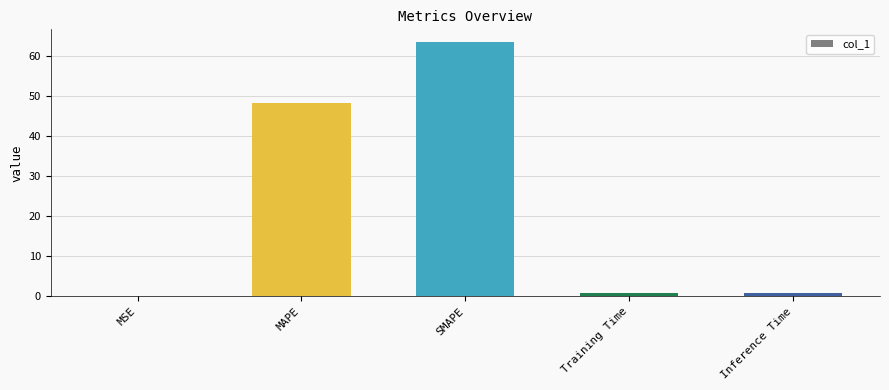

Which has a higher value, SMAPE or MSE?

SMAPE